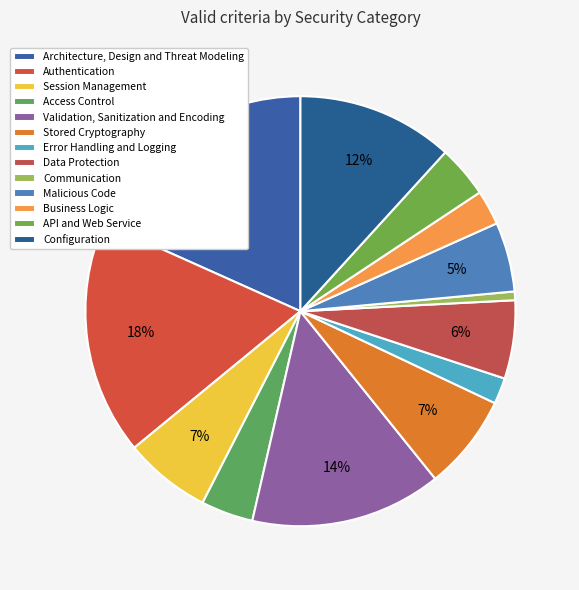

Which slice is the smallest?

Communication